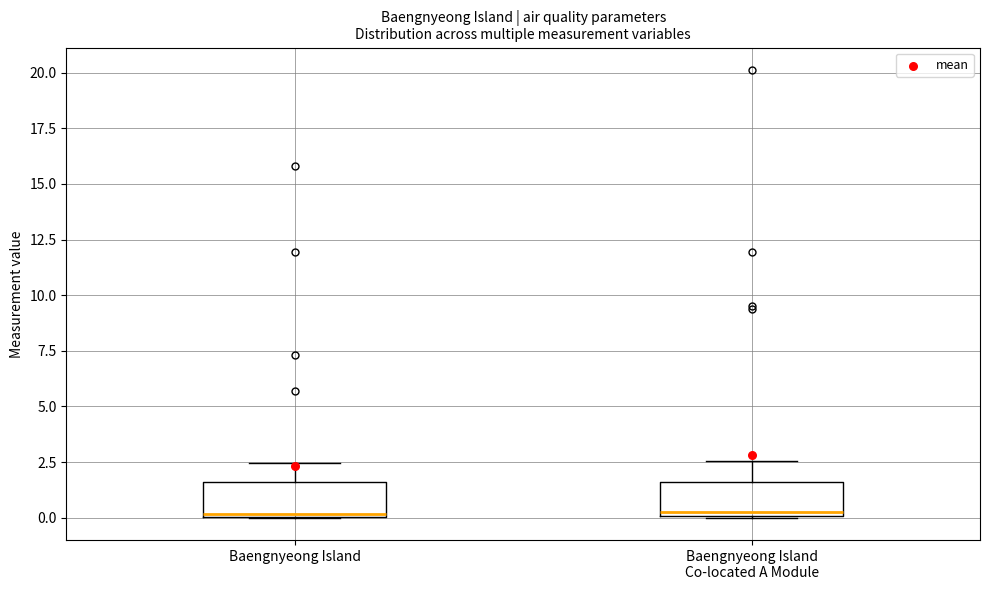

Where is the lower edge of the box for Baengnyeong Island on the y-axis? The values are not printed on the chart, so give them approximately, as read against the axis.

0.0